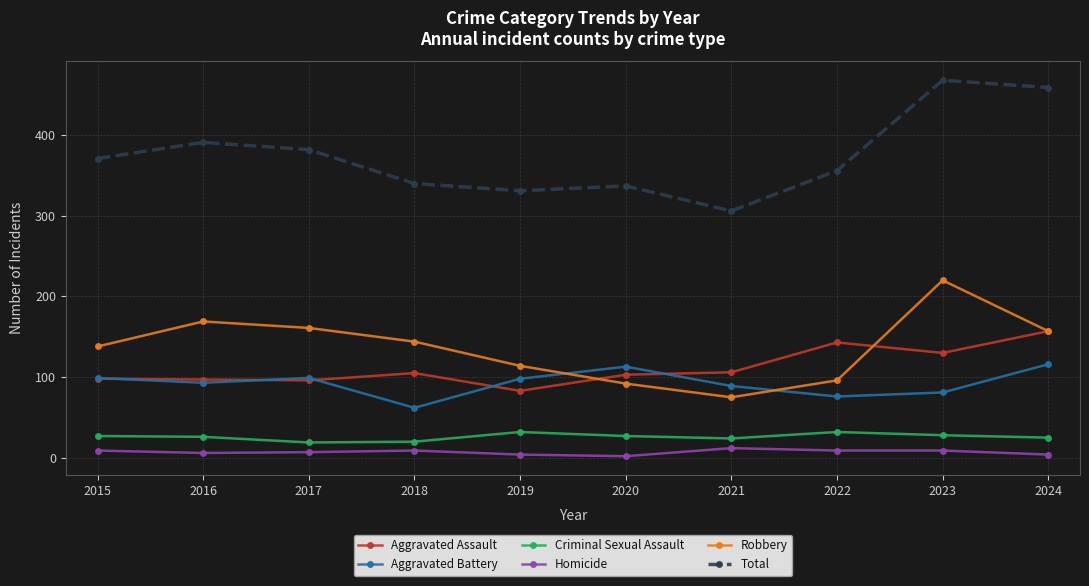

What is the minimum value shown in the chart?

2